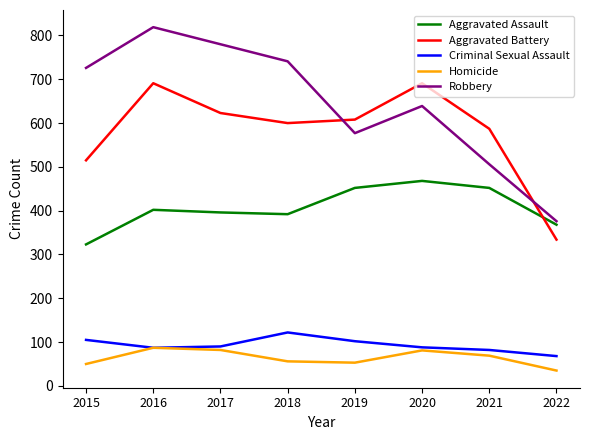

How many values in the Criminal Sexual Assault series are below 90?

4